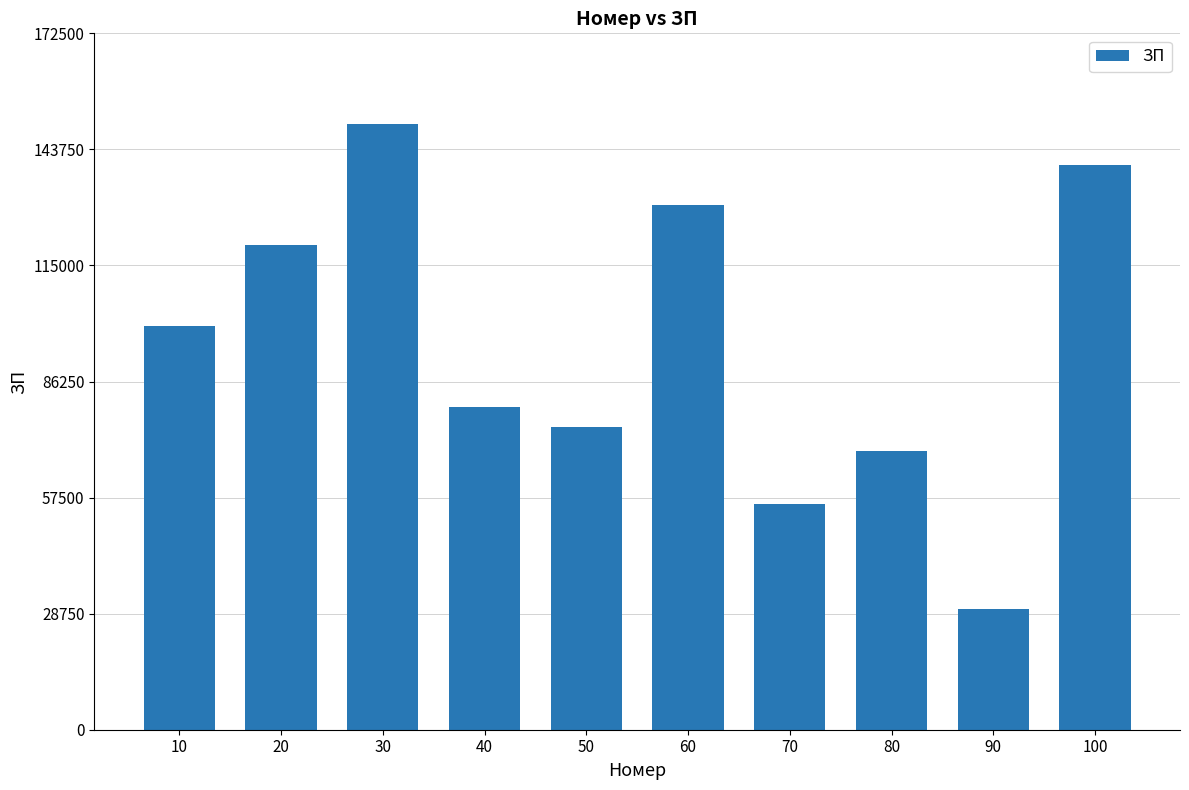

What is the sum of the values at 90 and 20?

150000